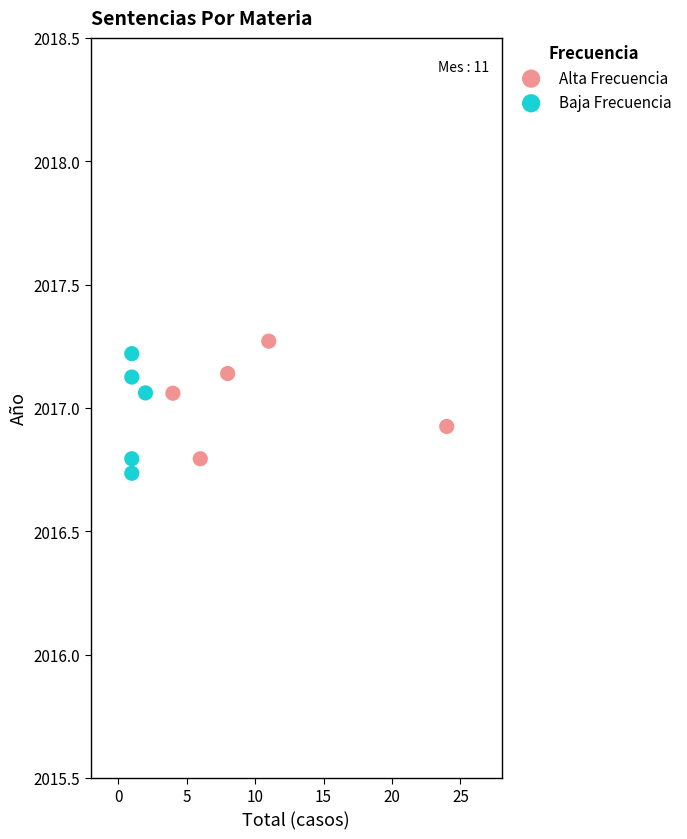

What are all the series names shown in the legend?

Alta Frecuencia, Baja Frecuencia